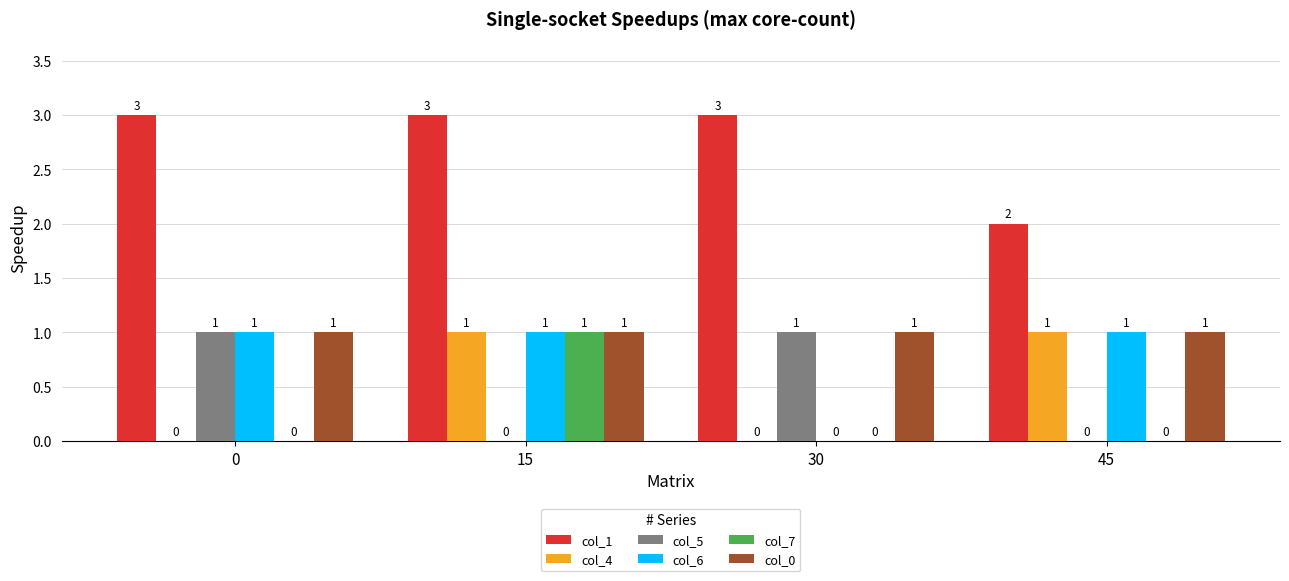

How many groups of bars are there?

4